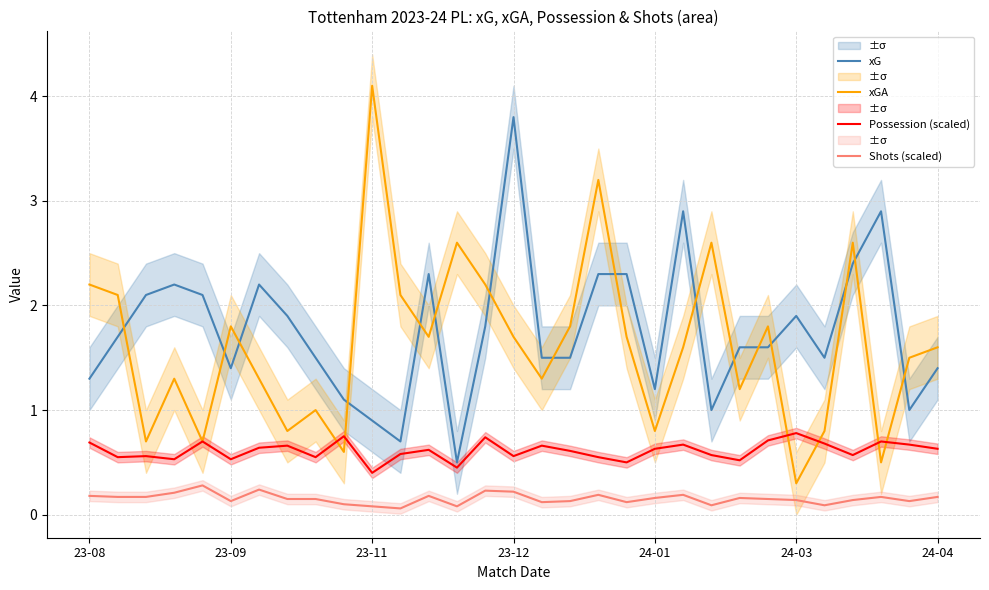

What is the total value across all series at 8?

3.2